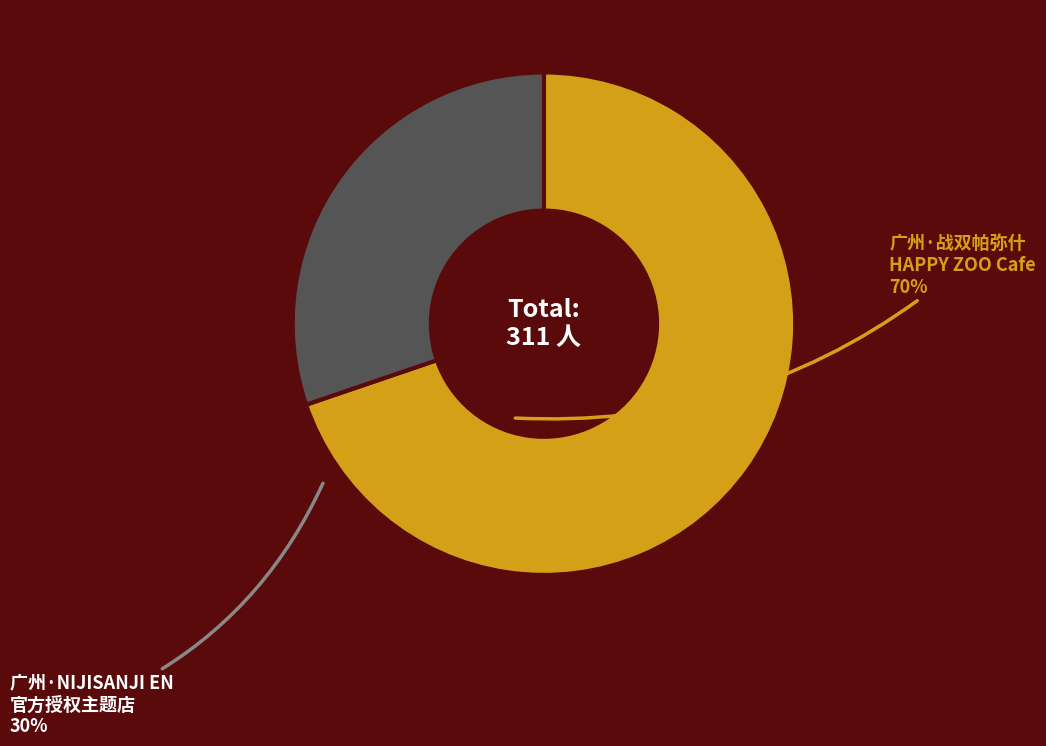

Does any single category account for the majority?

Yes